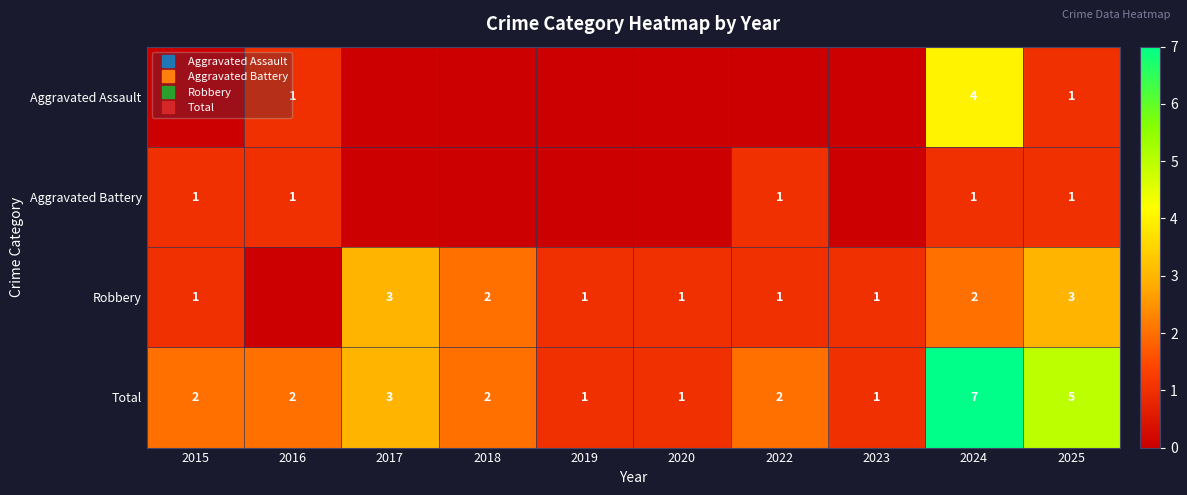

What is the average value of the Robbery series?

2